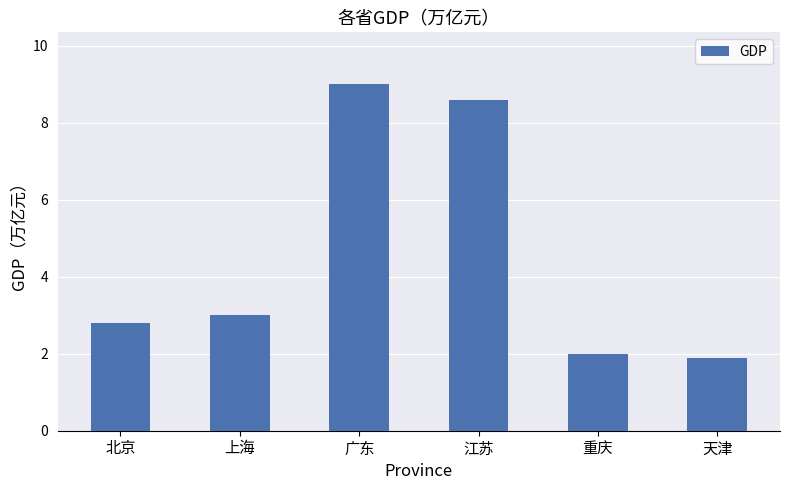

What position from the right is 天津?

1